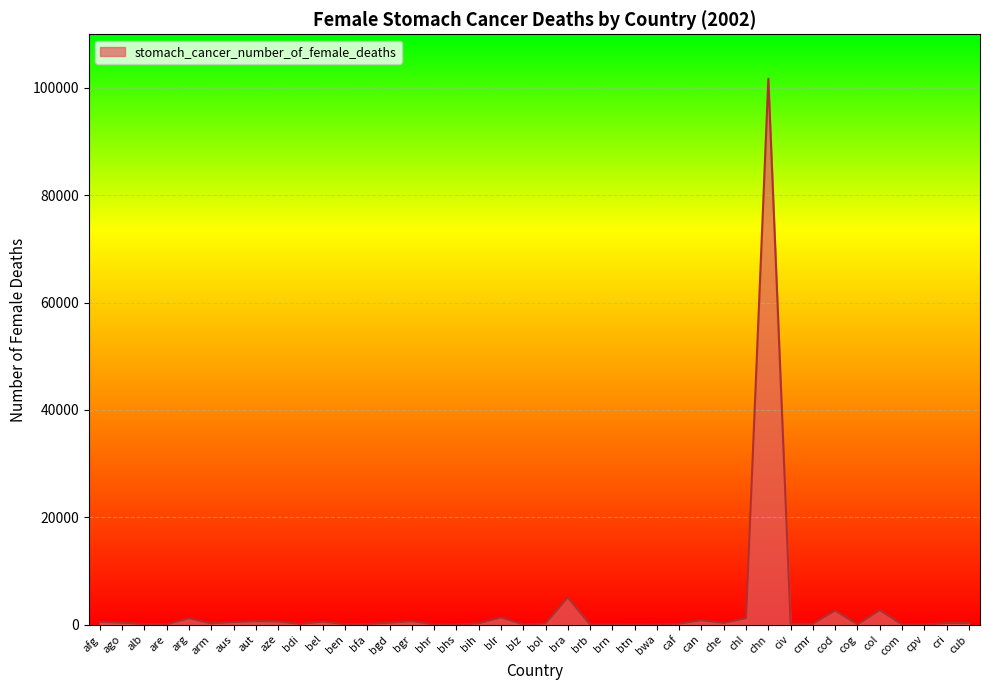

Approximately how many times larger is the value at cmr compared to cub?

0.5